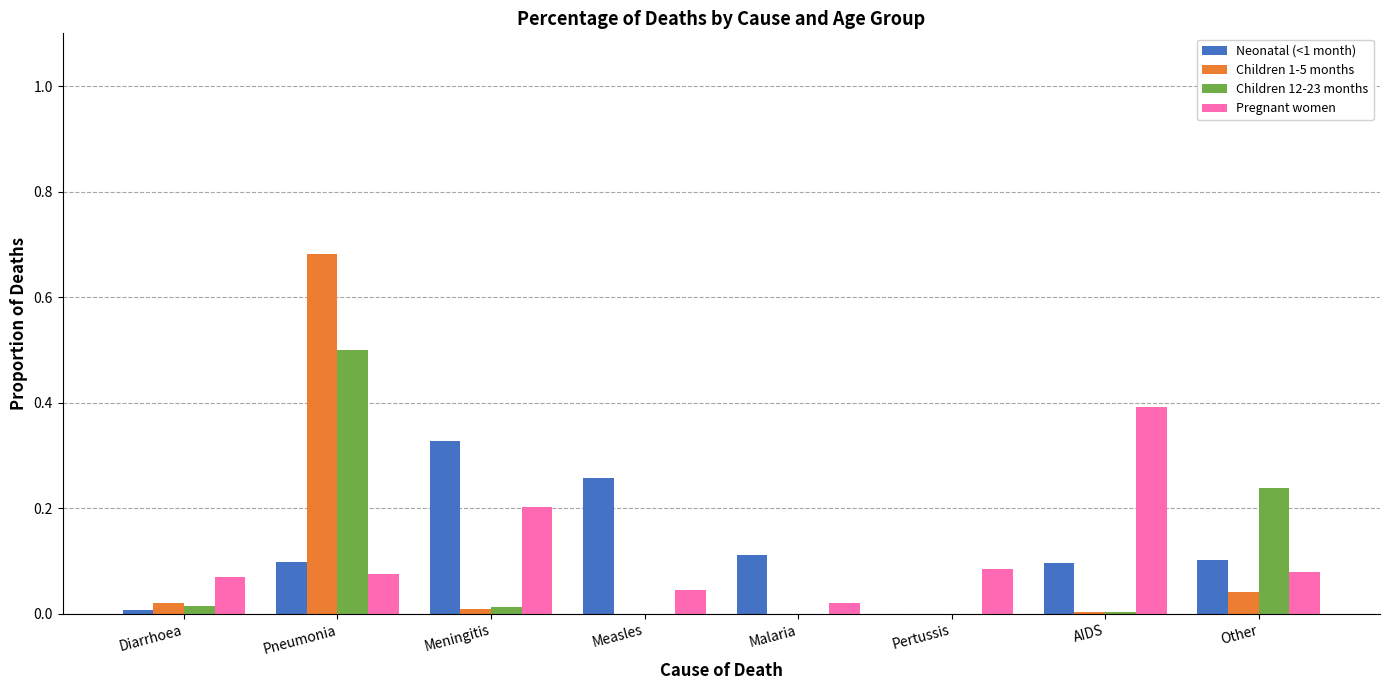

Which series has the widest spread of values?

Children 1-5 months